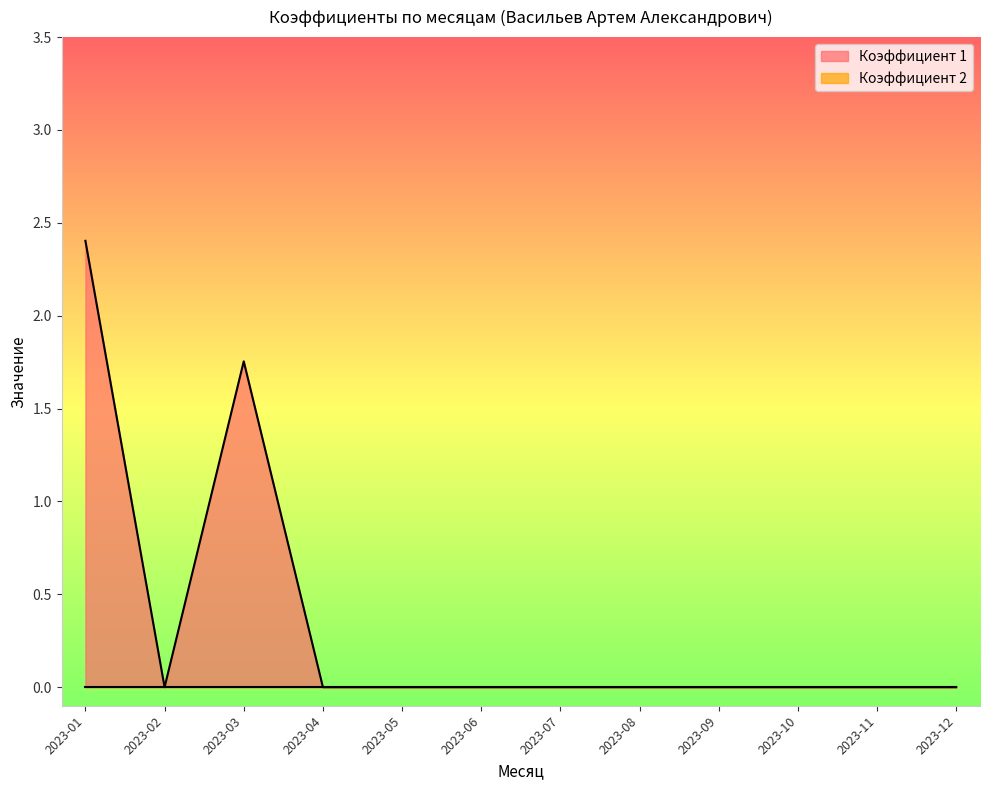

What is the maximum value shown in the chart?

2.4